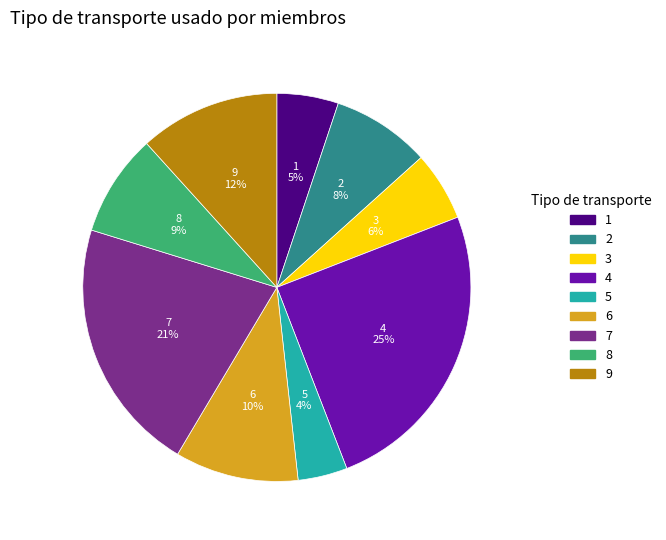

To the nearest percent, what is the difference between the largest and smallest slice percentages?

21%